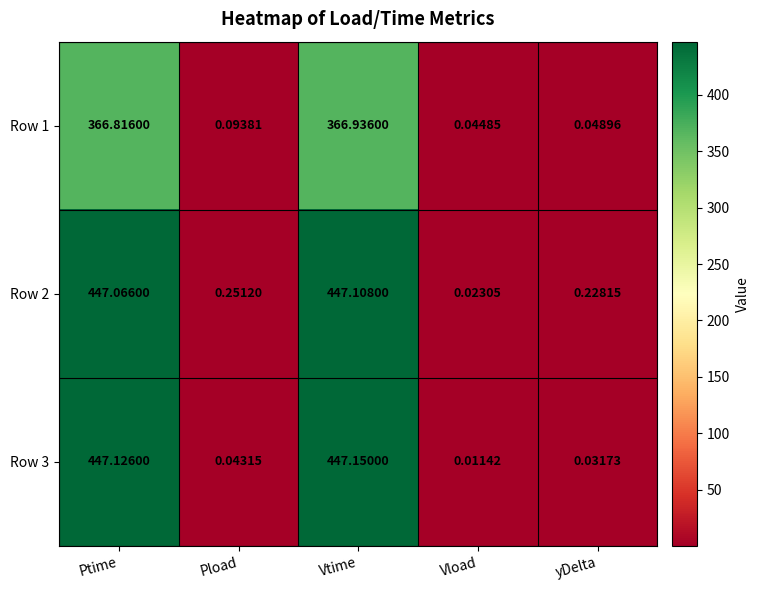

Rank the series at Vtime from highest to lowest value.

Row 3, Row 2, Row 1